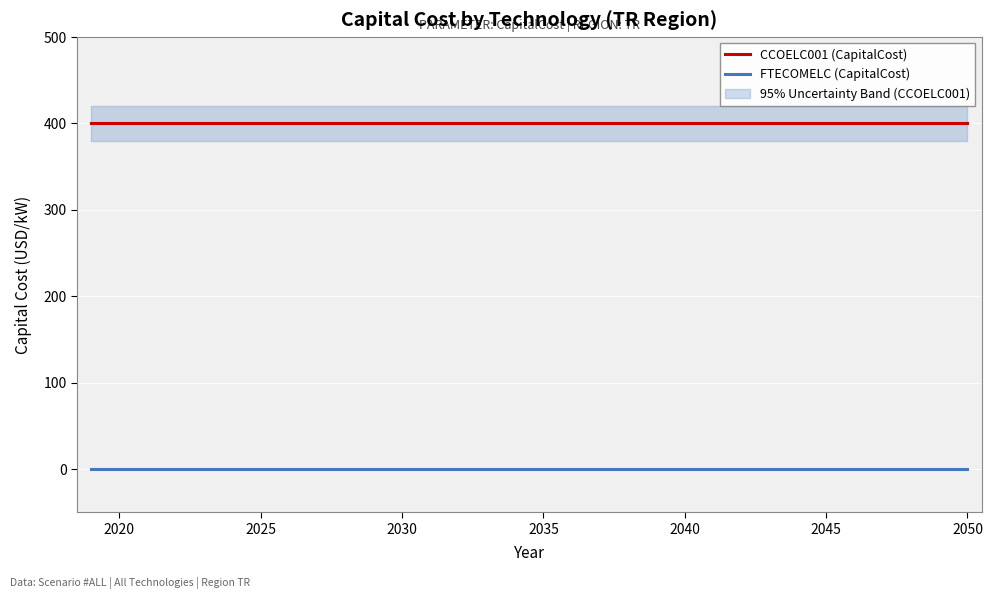

Is it true that CCOELC001 (CapitalCost) equals 400 at 2050?

True